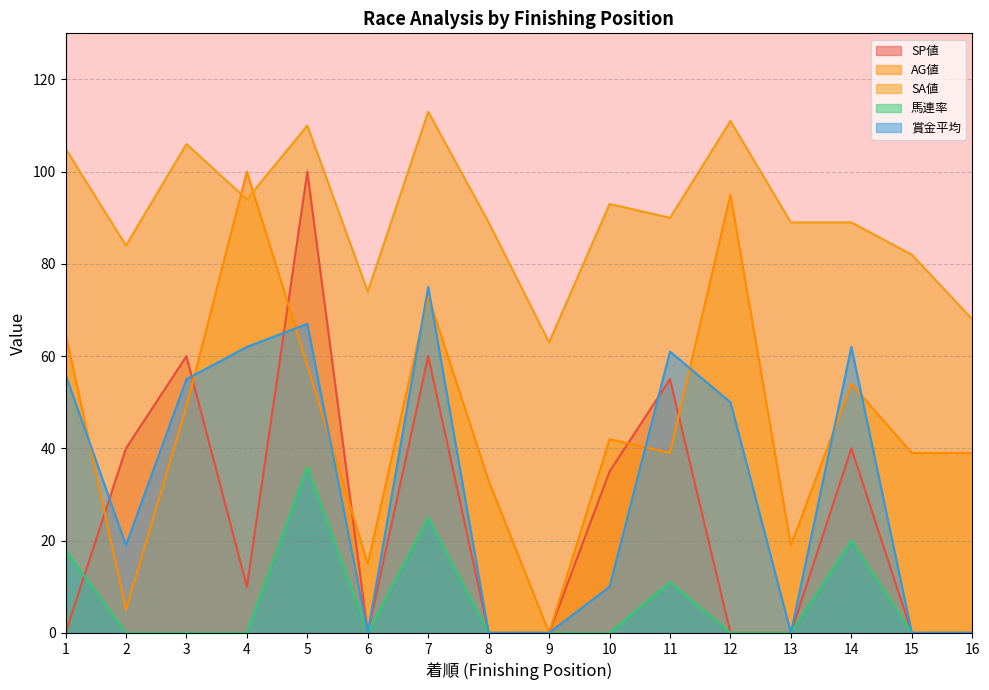

What is the difference between the second highest and second lowest values in the SP値 series?

60